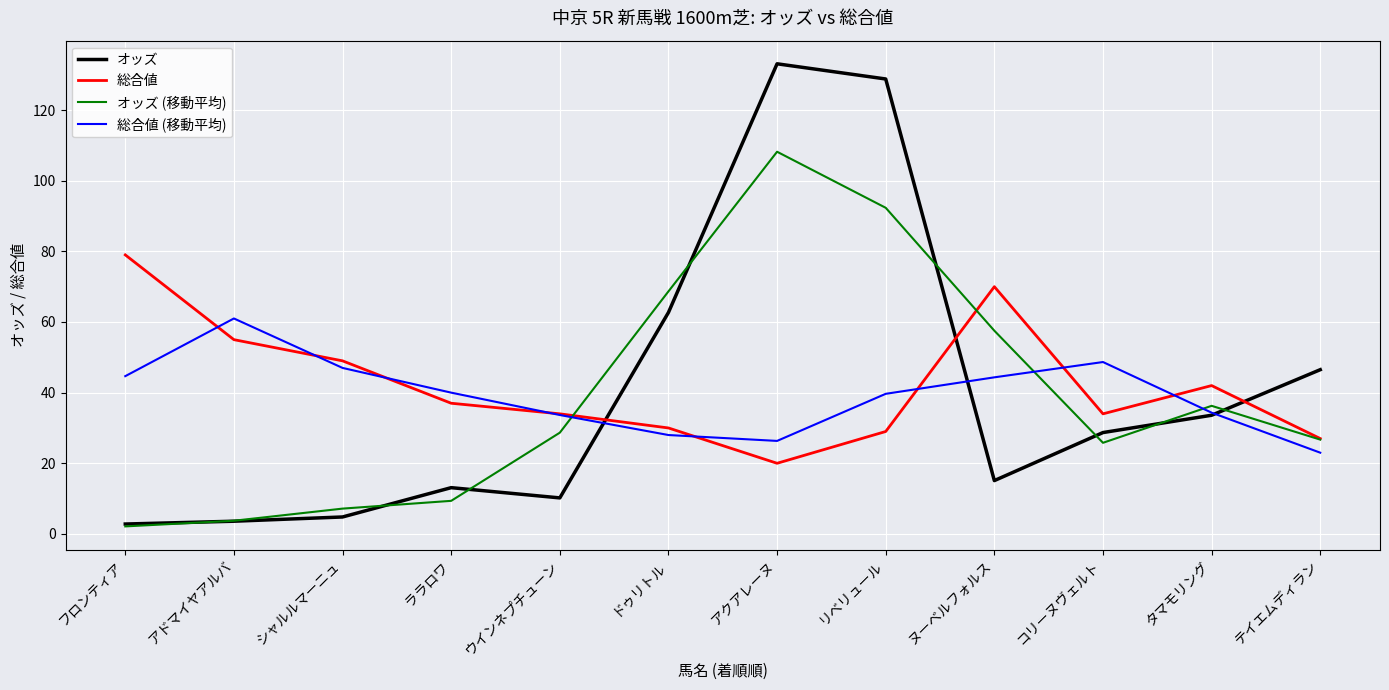

How many lines are shown in the chart?

4